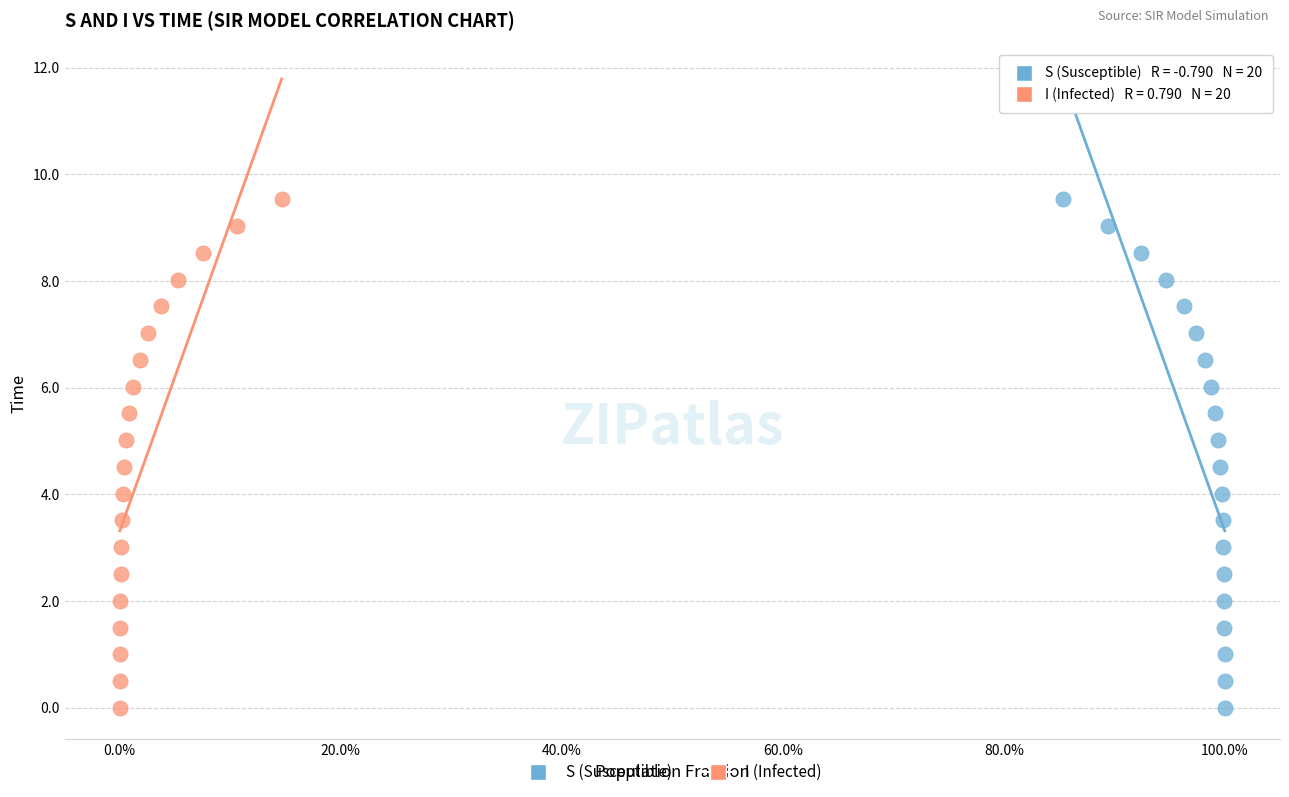

What are all the series names shown in the legend?

S (Susceptible), I (Infected)